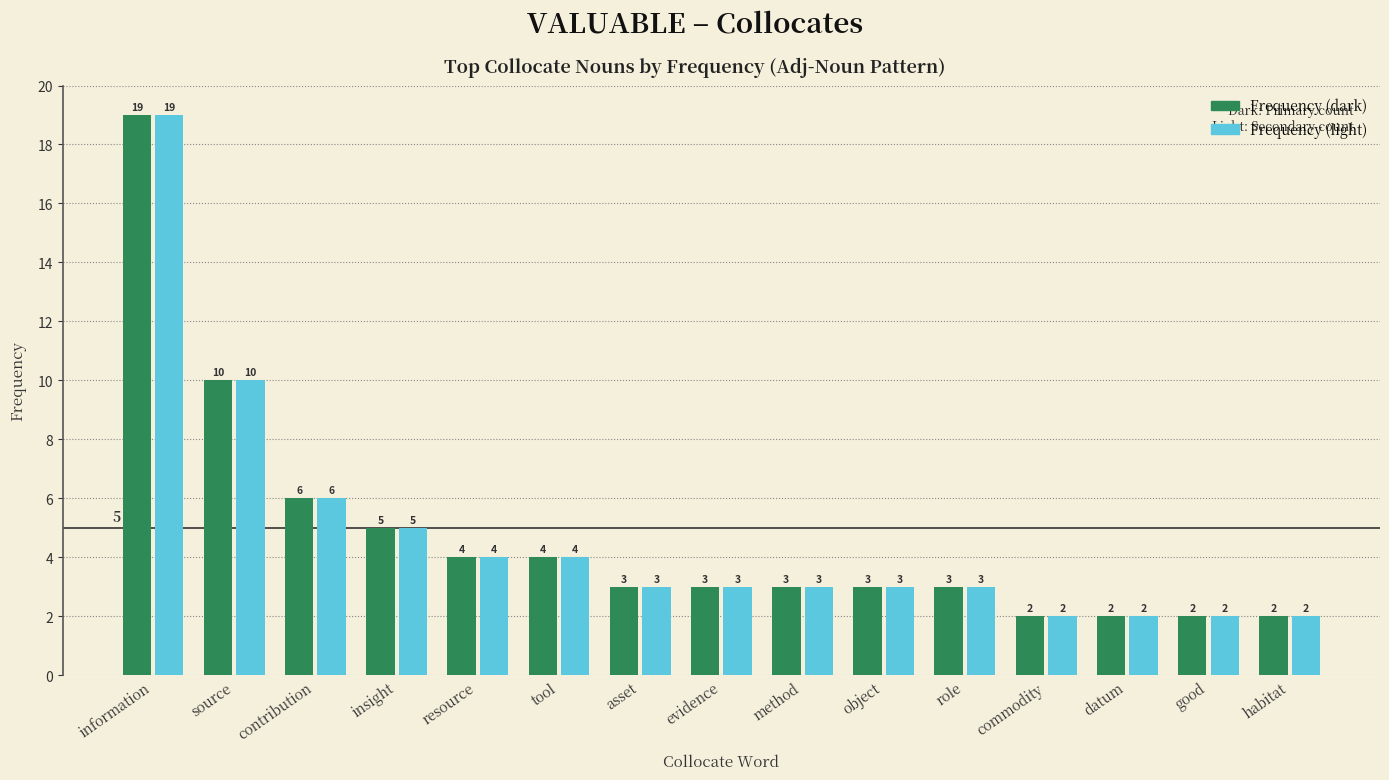

What is the maximum value shown in the chart?

19